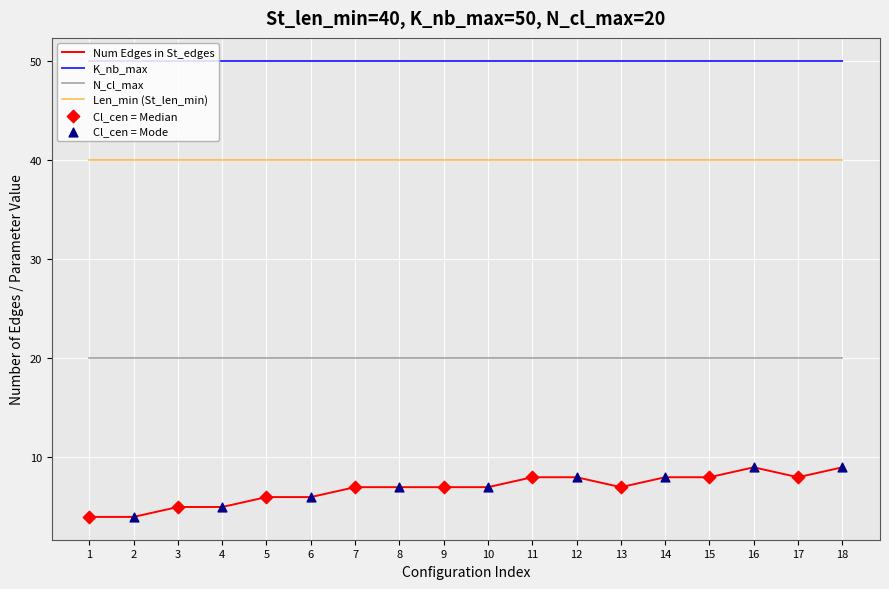

What is the spread (max minus min) of values at 15?

42